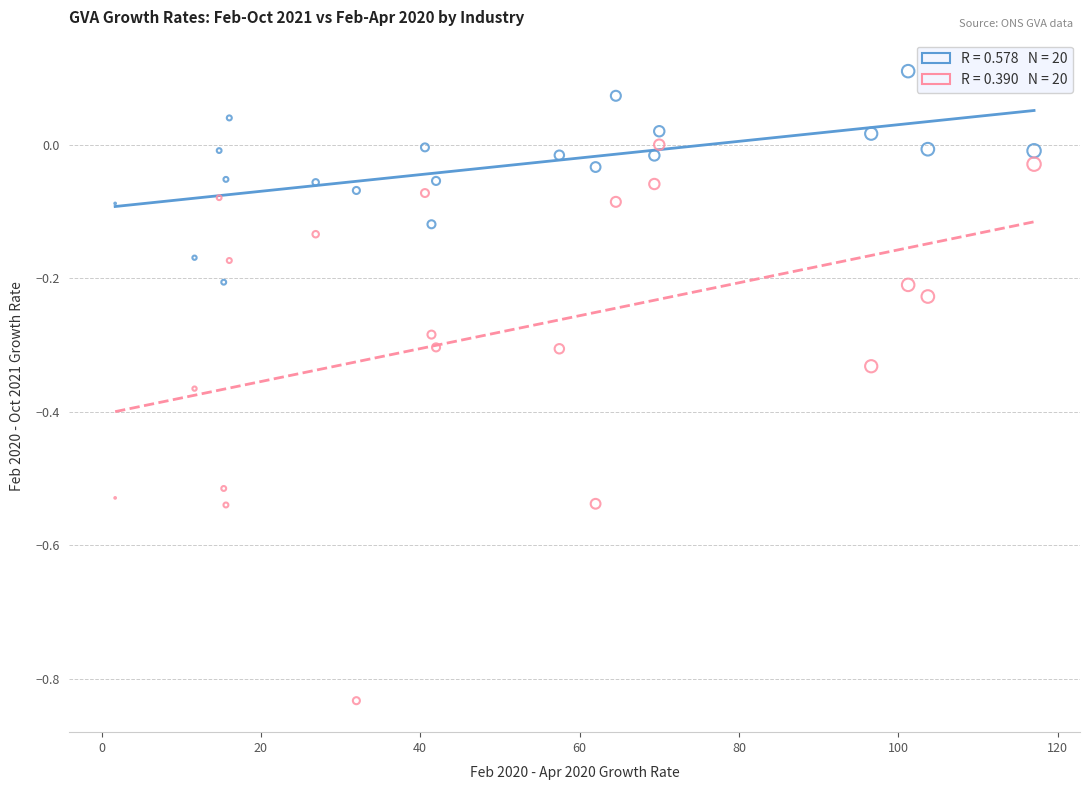

Across all data points, what is the range of X values (max minus min)?

115.3